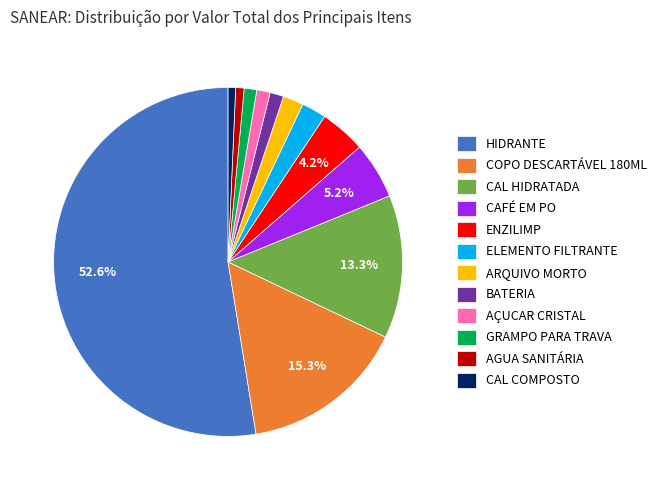

How many segments does this pie chart have?

12